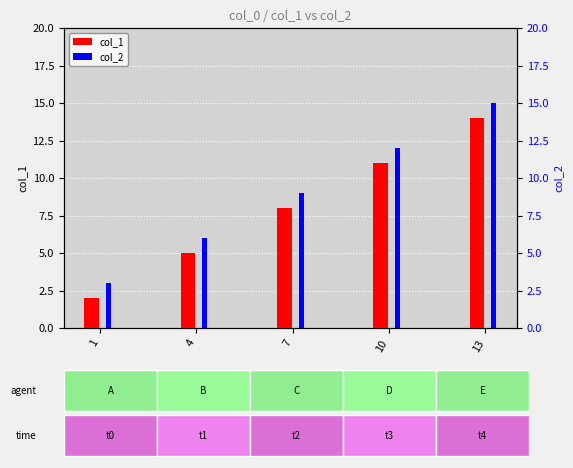

At which label does col_2 first exceed 9?

10